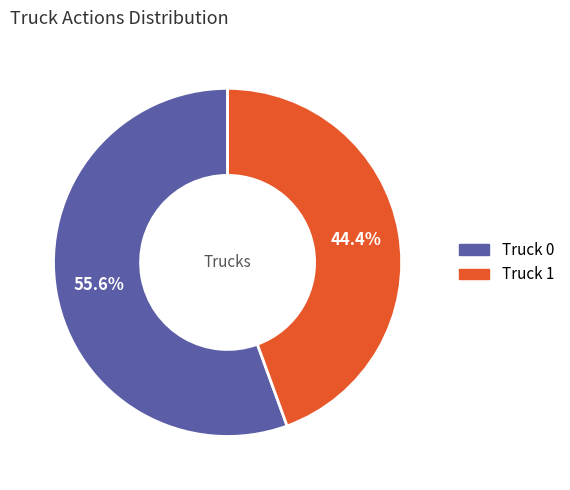

What percentage is NOT represented by Truck 1?

55.6%